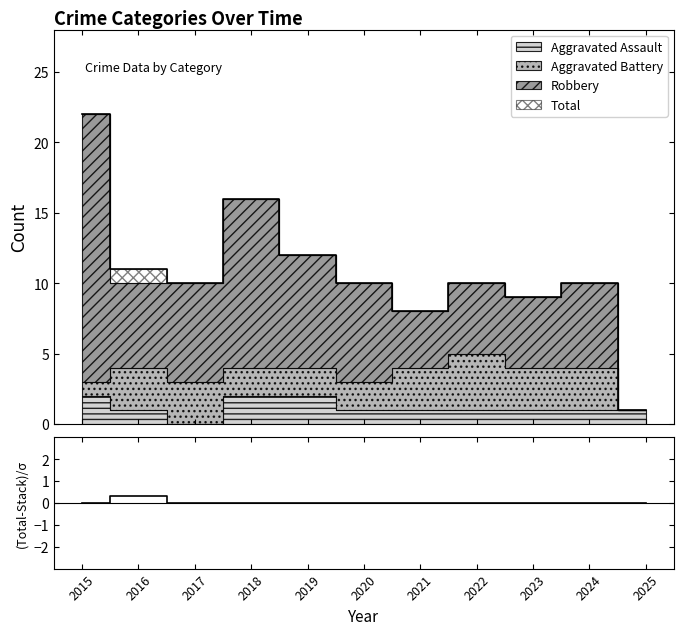

The chart shows a value of 0.4 at 2016. True or false?

False